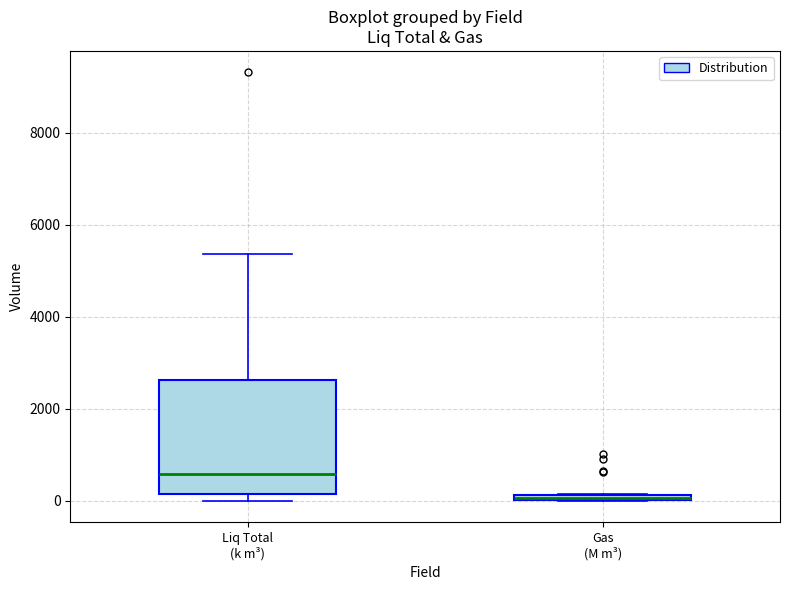

Comparing the boxes themselves (not the whiskers), which one is the tallest?

Liq Total (k m³)